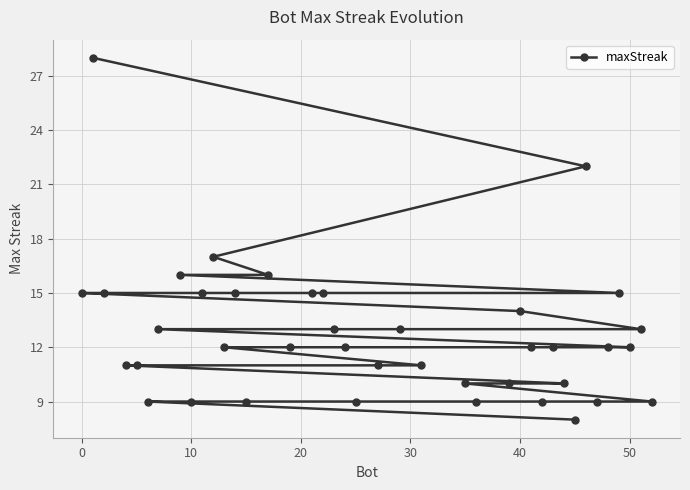

Reading left to right, transcribe all the data shown in this chart.

15	28	15	11	11	9	13	16	9	15	17	12	15	9	16	12	15	15	13	12	9	11	13	11	10	9	10	14	12	9	12	10	8	22	9	12	15	12	13	9